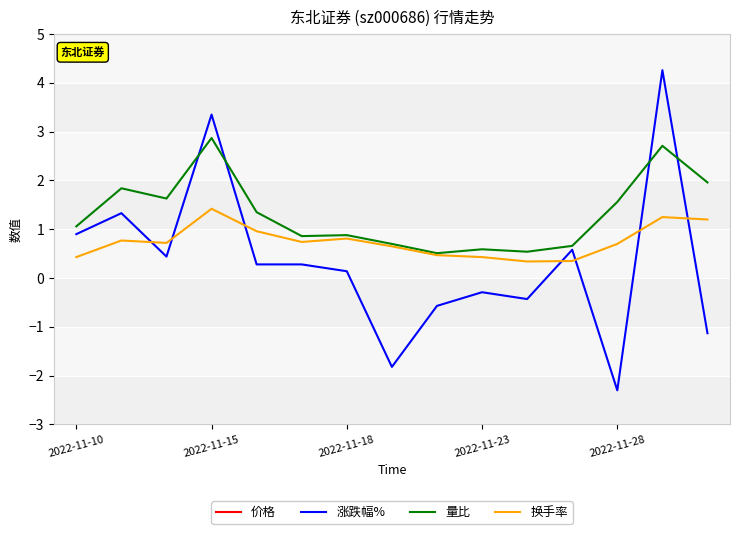

Where is 涨跌幅% nearest to the value 0?

2022-11-18